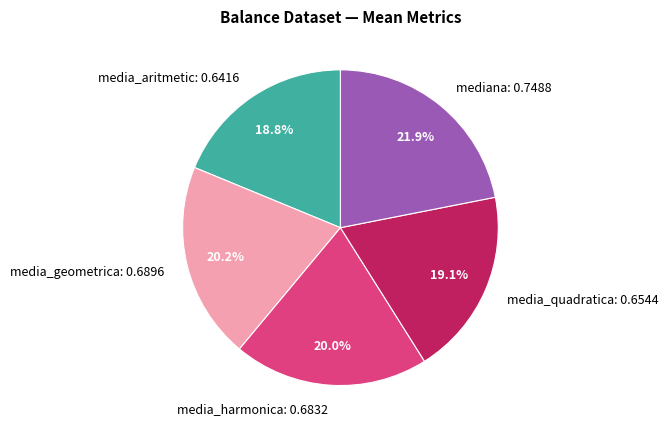

Does media_geometrica represent more than half of the total?

No